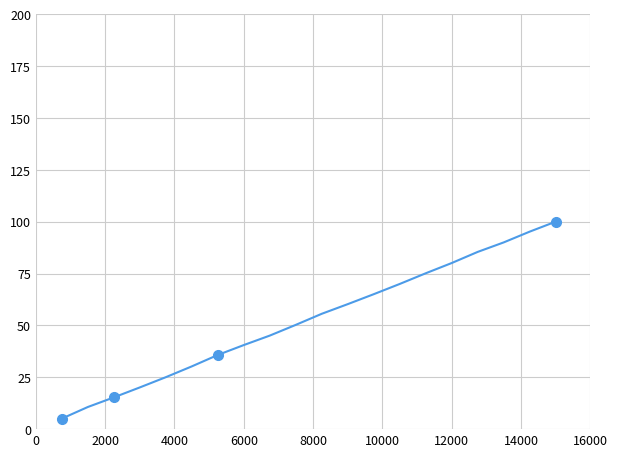

What is the smallest value displayed?

5.1